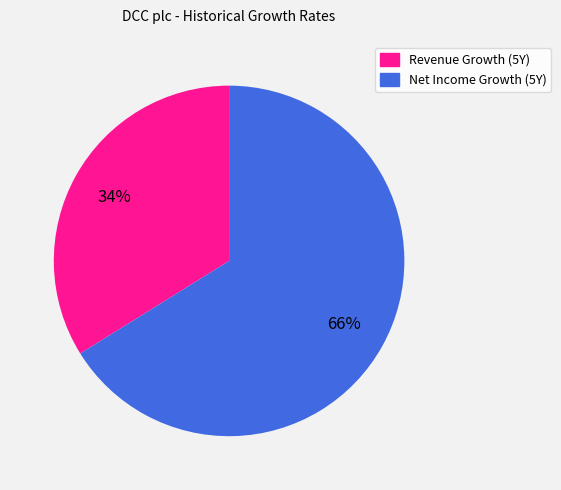

True or false: Revenue Growth (5Y) accounts for 34% of the total.

True